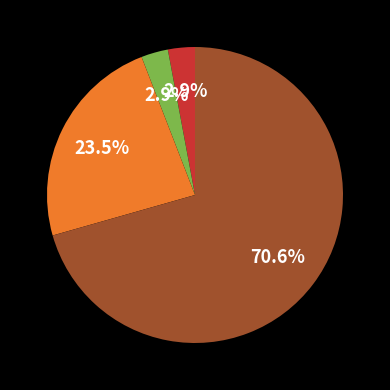

Is there a majority slice in this chart?

Yes